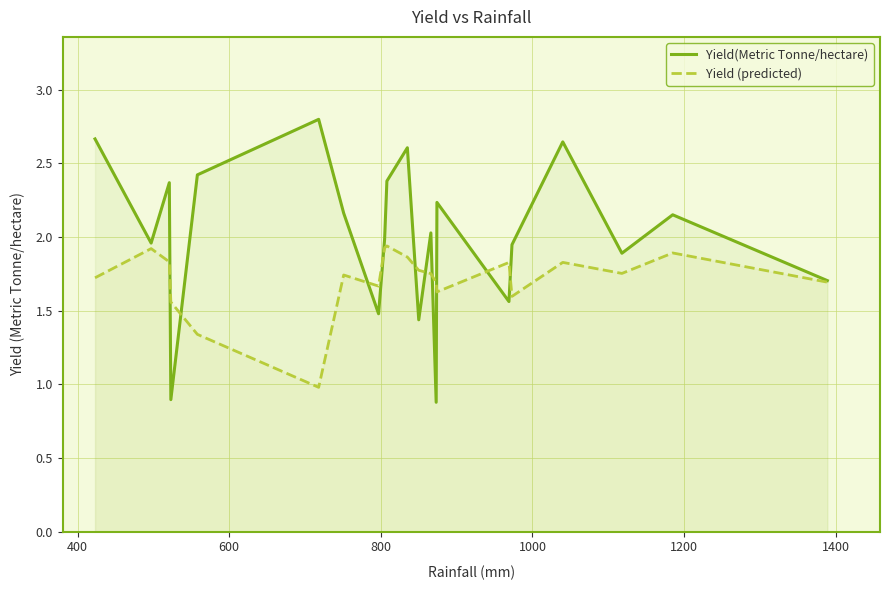

In Yield (predicted), how many points are higher than both neighbors (excluding endpoints)?

6